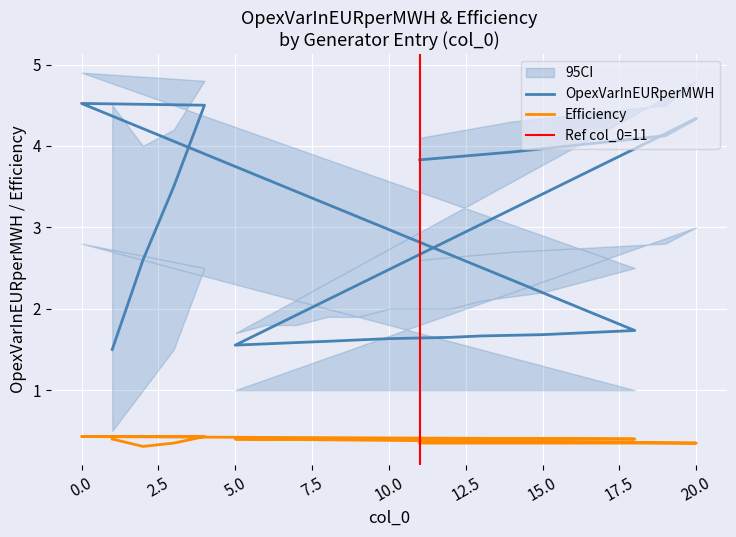

Reading left to right, transcribe all the data shown in this chart.

OpexVarInEURperMWH: 1.5	2.6	3.5	4.5	4.5	1.7	1.7	1.7	1.7	1.7	1.6	1.6	1.6	1.6	1.6	1.6	1.6	4.3	4.1	3.9	3.8
Efficiency: 0.4	0.3	0.3	0.4	0.4	0.4	0.4	0.4	0.4	0.4	0.4	0.4	0.4	0.4	0.4	0.4	0.4	0.3	0.3	0.3	0.3